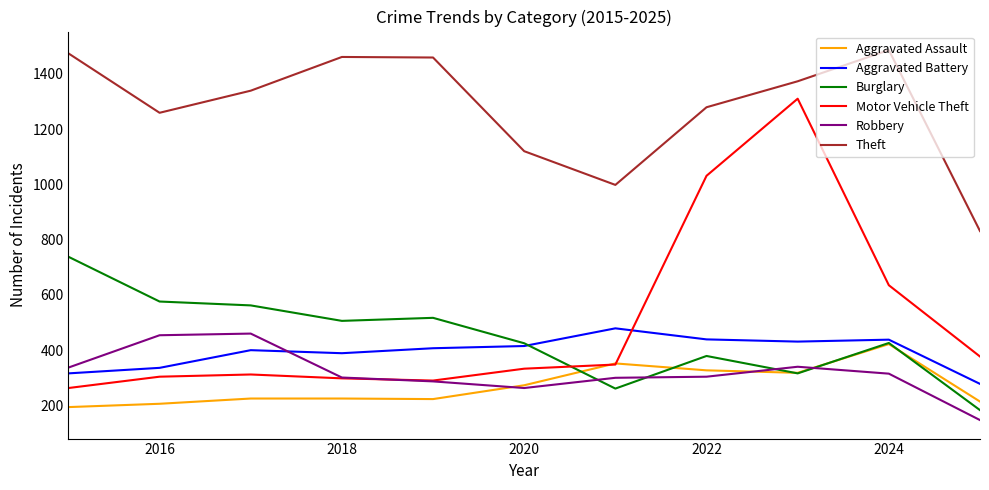

In Motor Vehicle Theft, how many points are lower than both neighbors (excluding endpoints)?

1